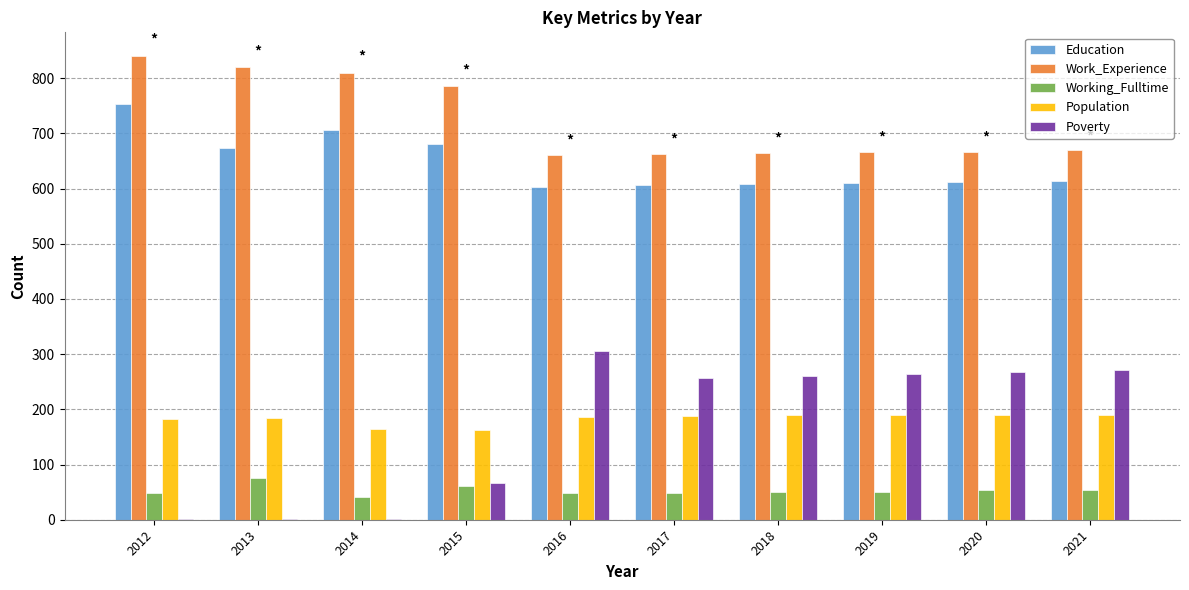

At which label does Poverty first exceed 261?

2016